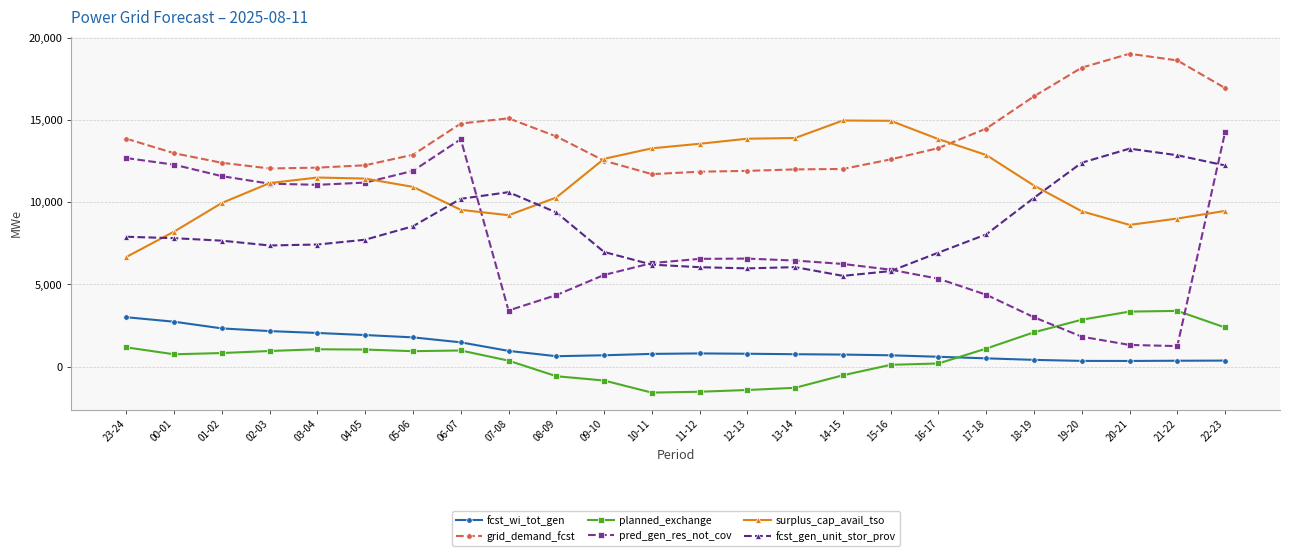

Between which two adjacent categories do fcst_gen_unit_stor_prov and pred_gen_res_not_cov first intersect?

06-07 and 07-08